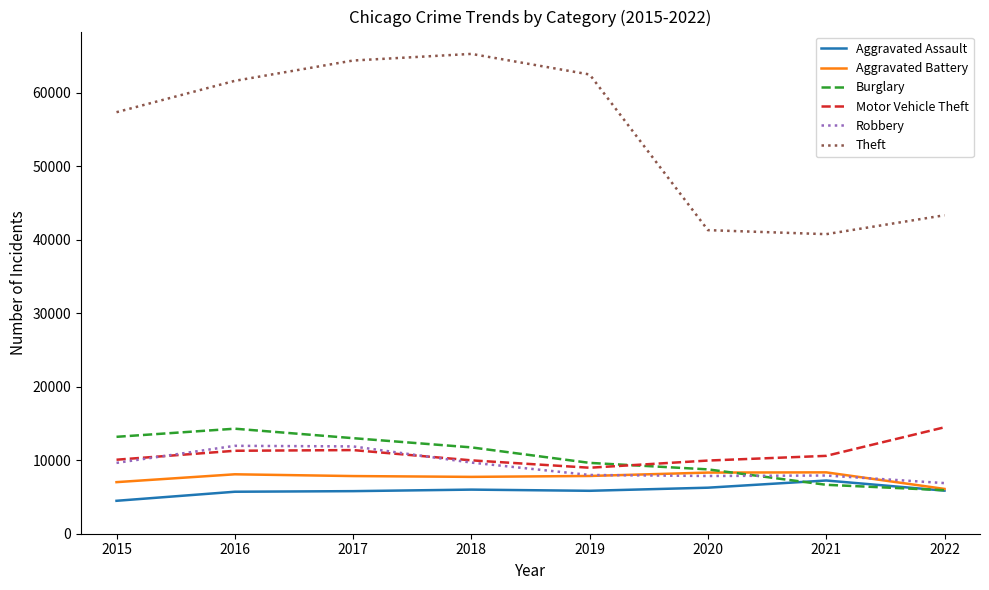

The Theft series shows 41304 at 2020. True or false?

True